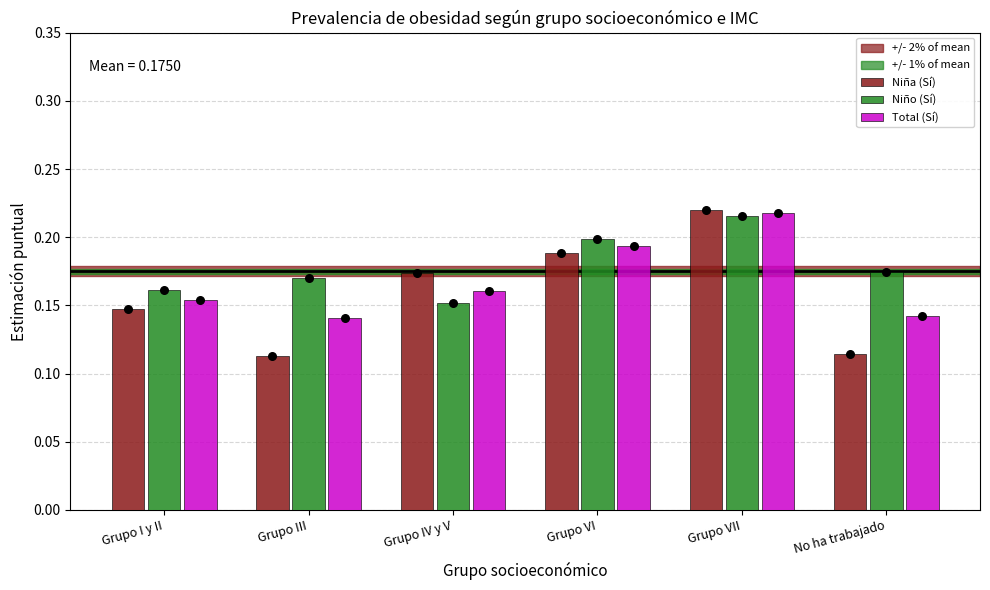

Which series has the largest total across all categories?

Niño (Sí)